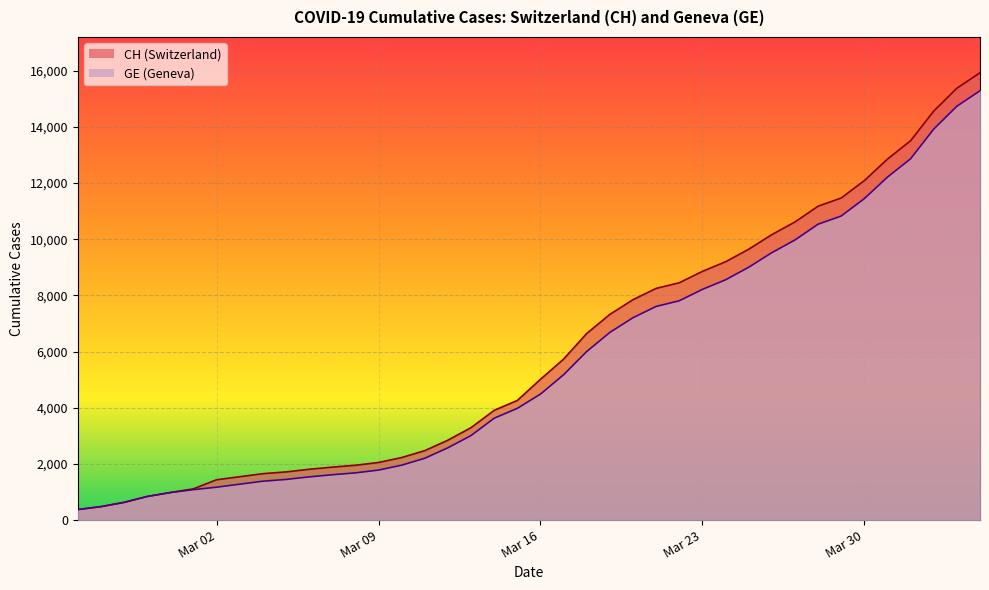

Is it true that CH equals 2695 at 2020-03-20?

False